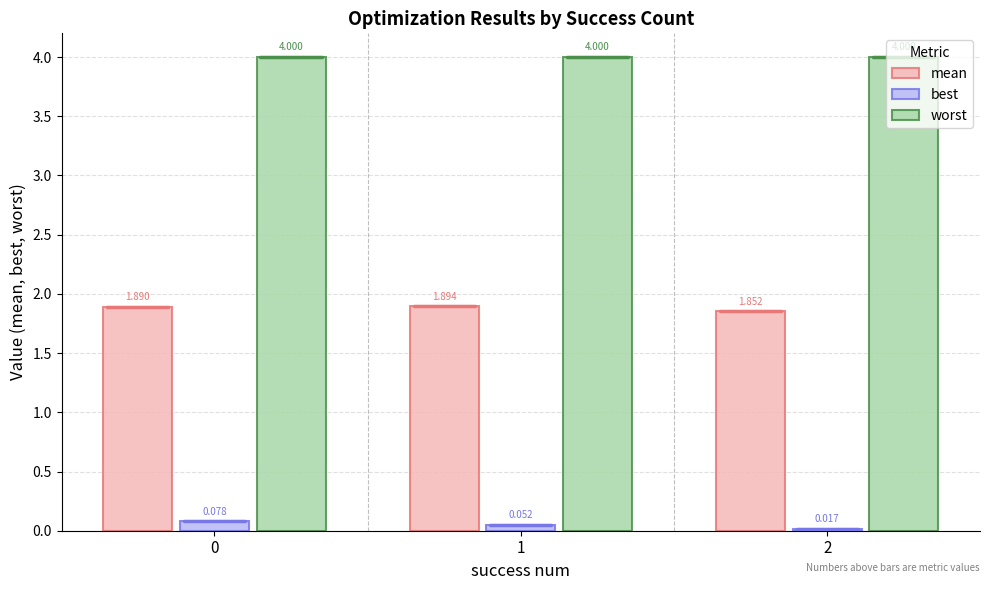

What is the sum of all mean values?

5.6